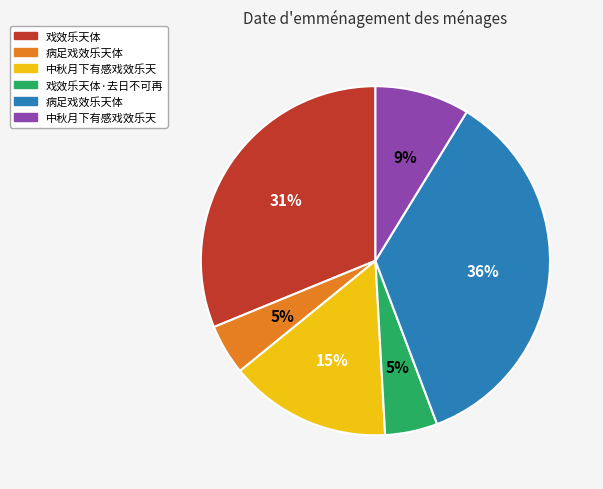

How many slices are in this pie chart?

6